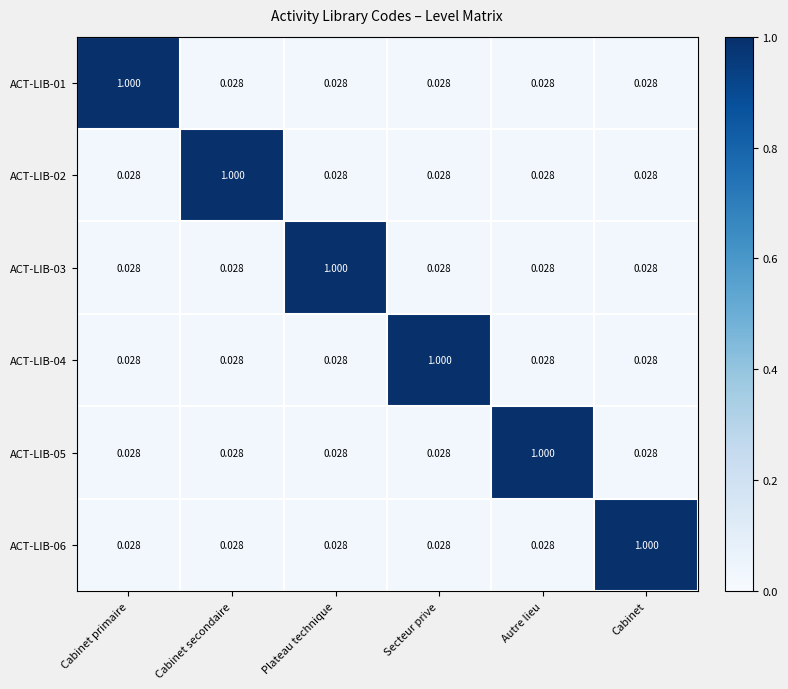

What is the difference between the highest and lowest values at Secteur prive?

1.0